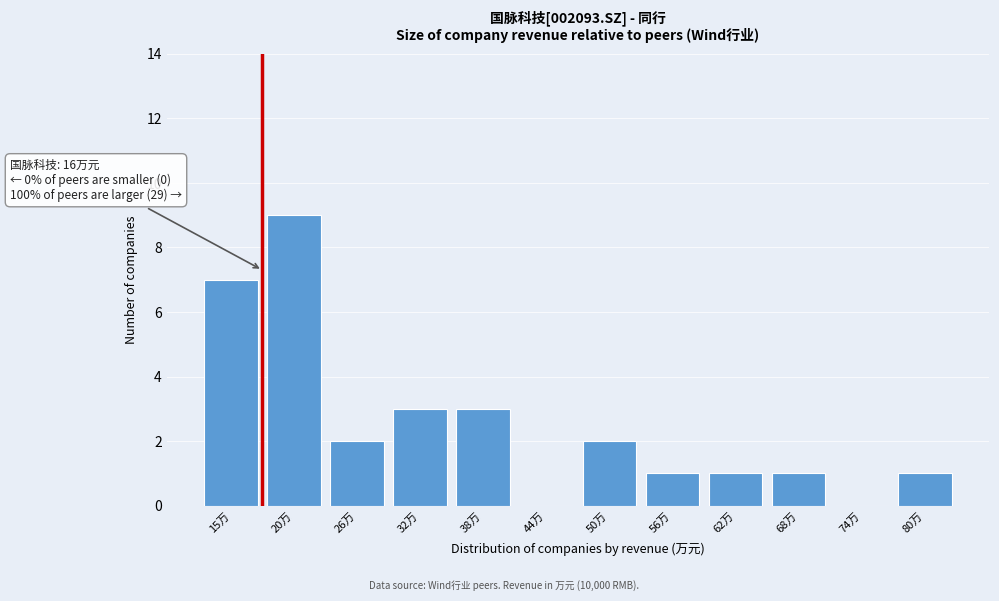

Reading left to right, what are all the values shown in this chart?

15万=7	20万=9	26万=2	32万=3	38万=3	44万=0	50万=2	56万=1	62万=1	68万=1	74万=0	80万=1